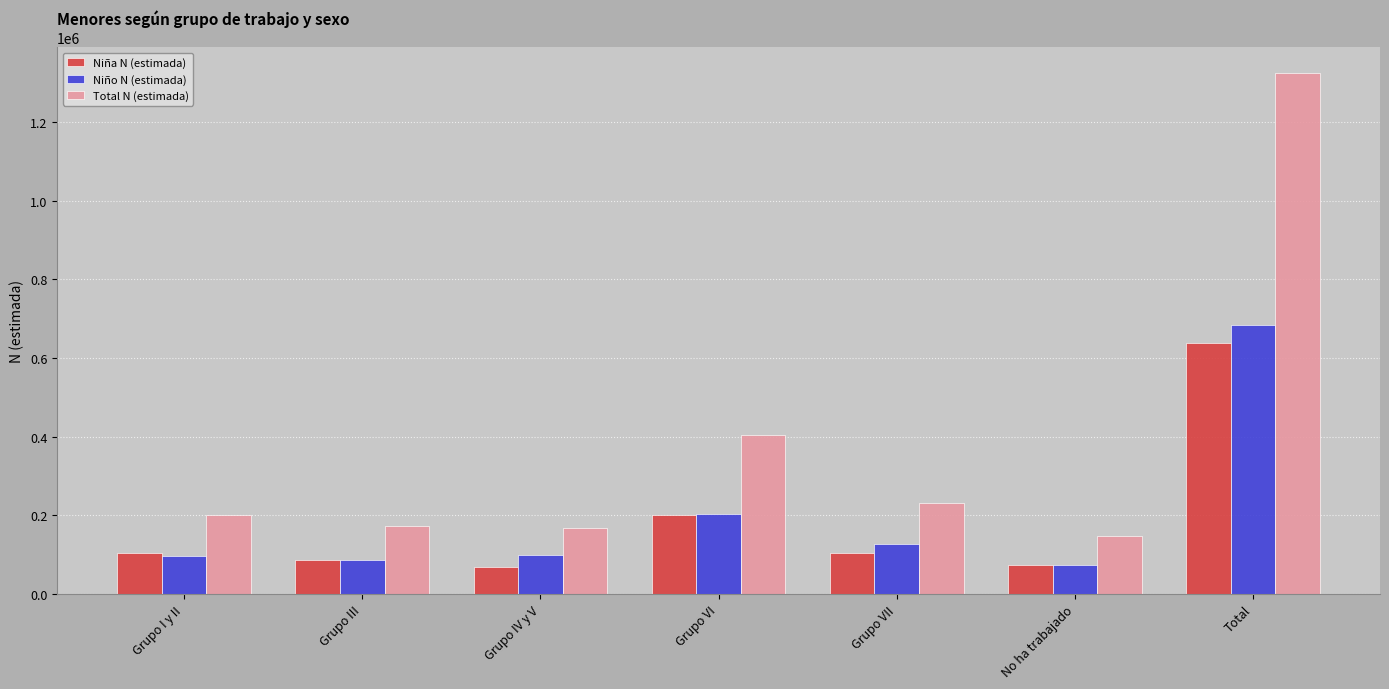

The Niño N (estimada) series shows 97545 at Grupo I y II. True or false?

True